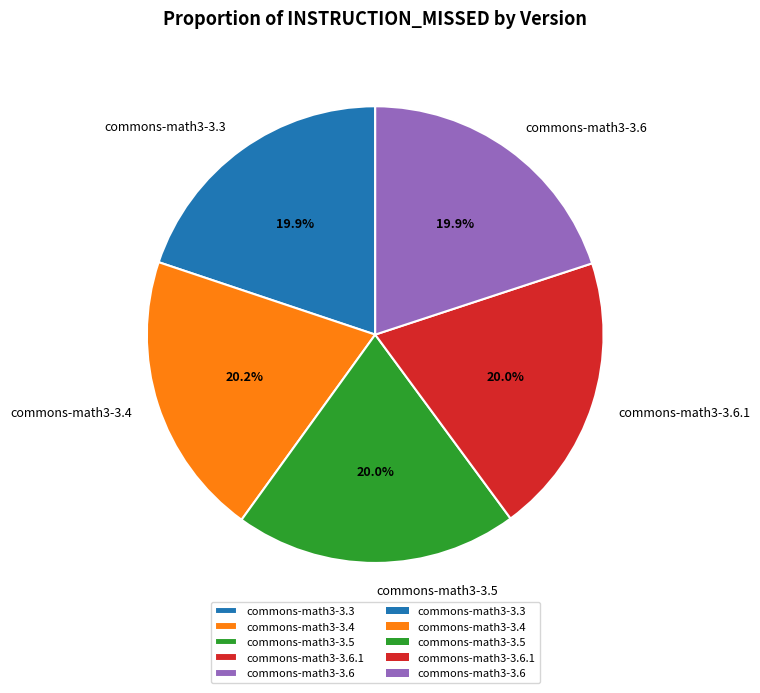

Does commons-math3-3.6.1 represent more than half of the total?

No